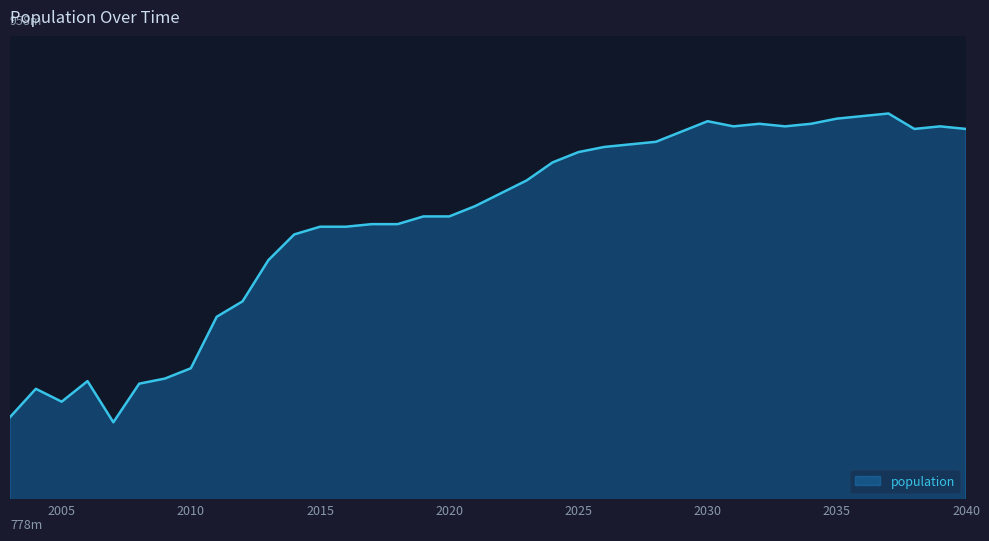

Where is the data nearest to the value 868?

2013